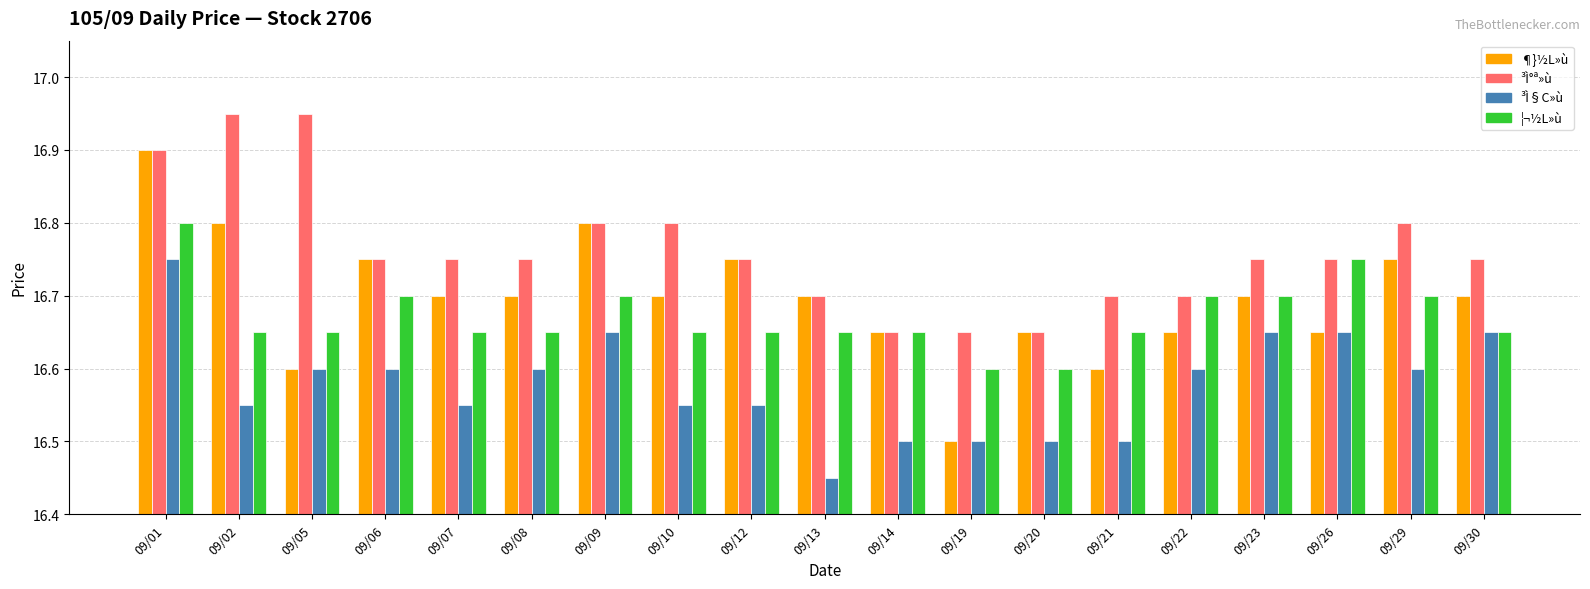

True or false: ¶}½L»ù has a value of 5.0 at 09/29.

False